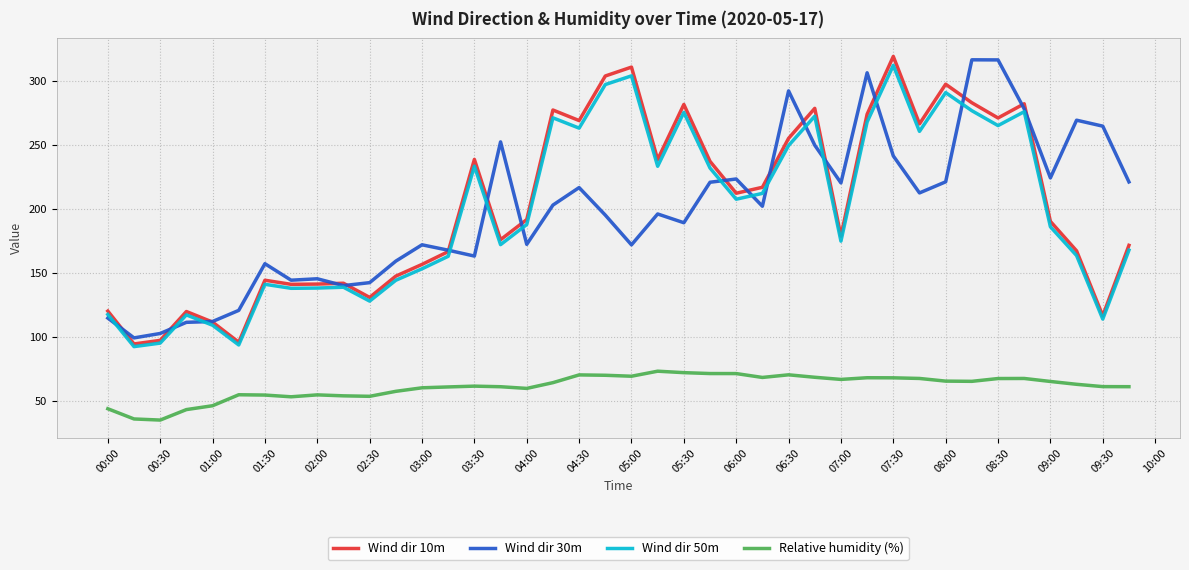

True or false: Relative humidity (%) and Wind dir 10m intersect in this chart.

False